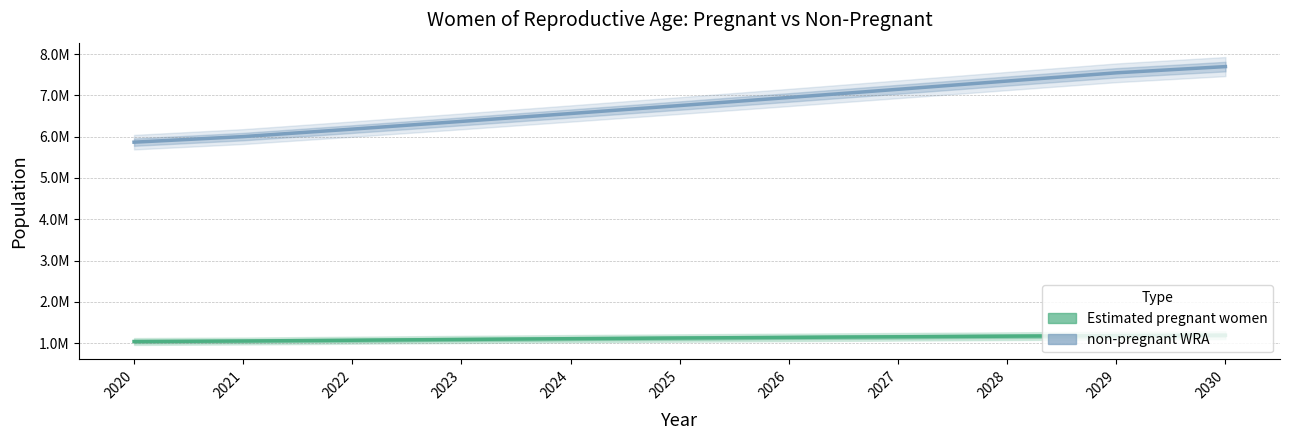

What are all the series names shown in the legend?

Estimated pregnant women, non-pregnant WRA